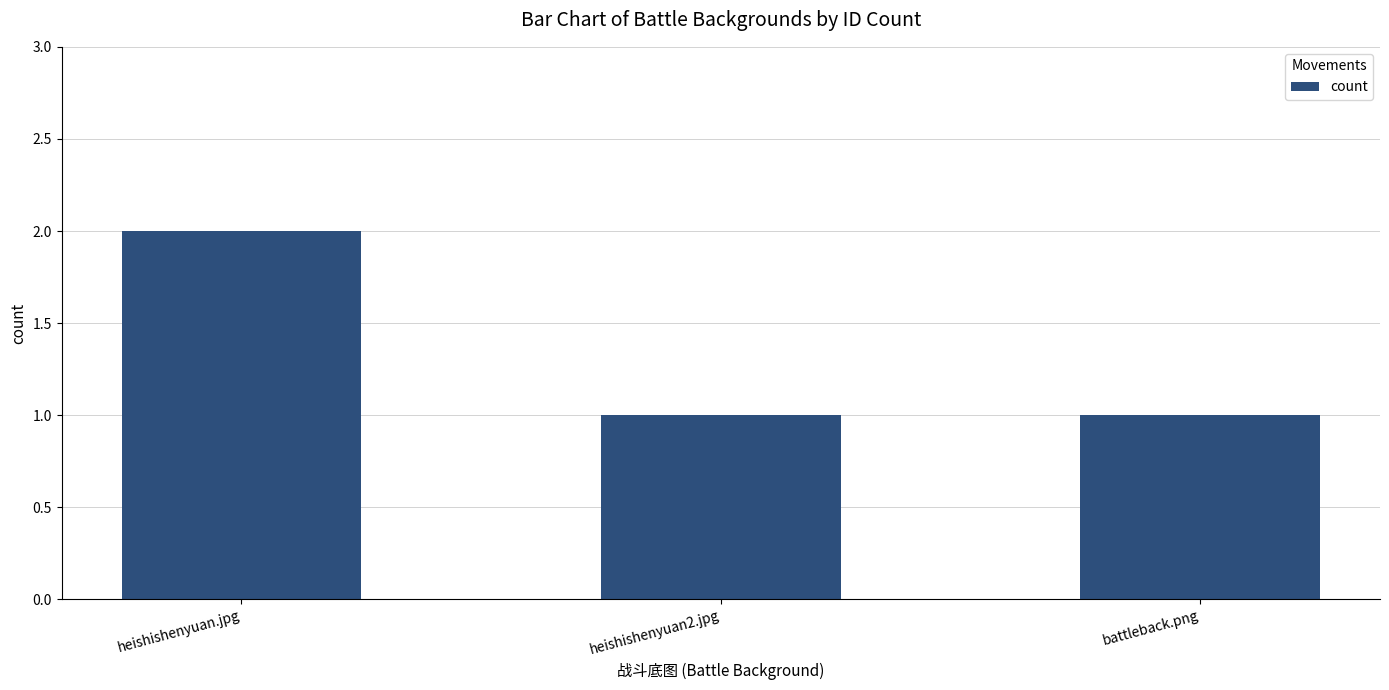

Reading left to right, extract all data points from this chart.

heishishenyuan.jpg=2	heishishenyuan2.jpg=1	battleback.png=1